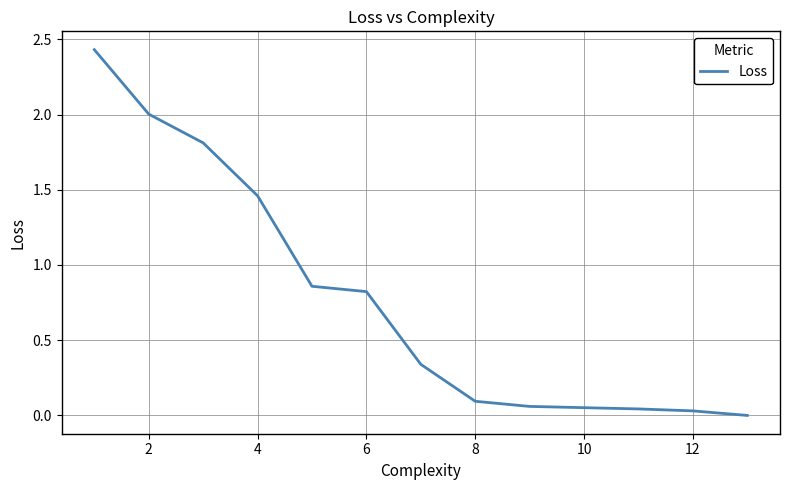

Is this an area chart (filled region under the line)?

No